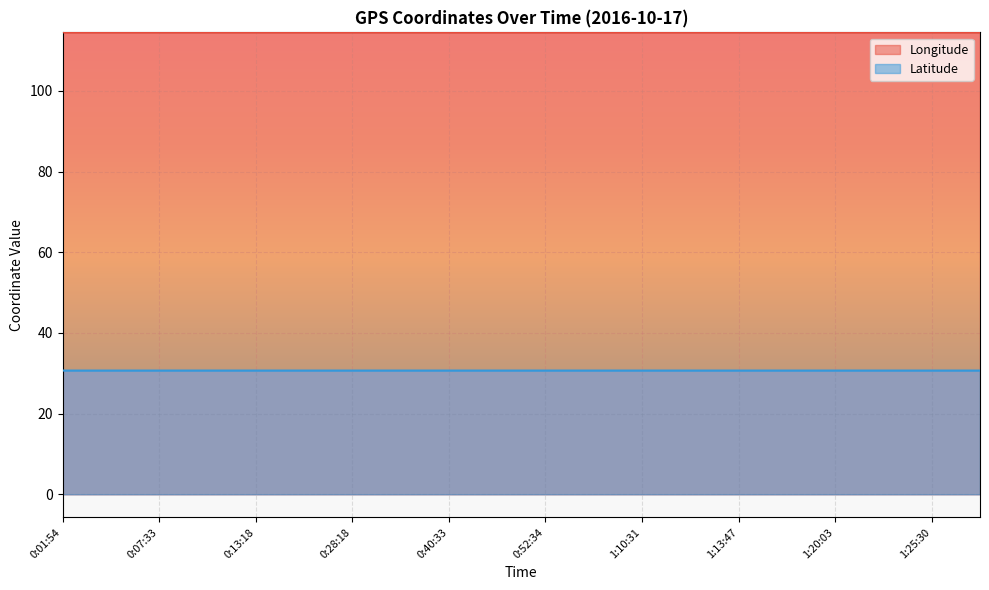

Count the Latitude values in the range 30 to 31.

20